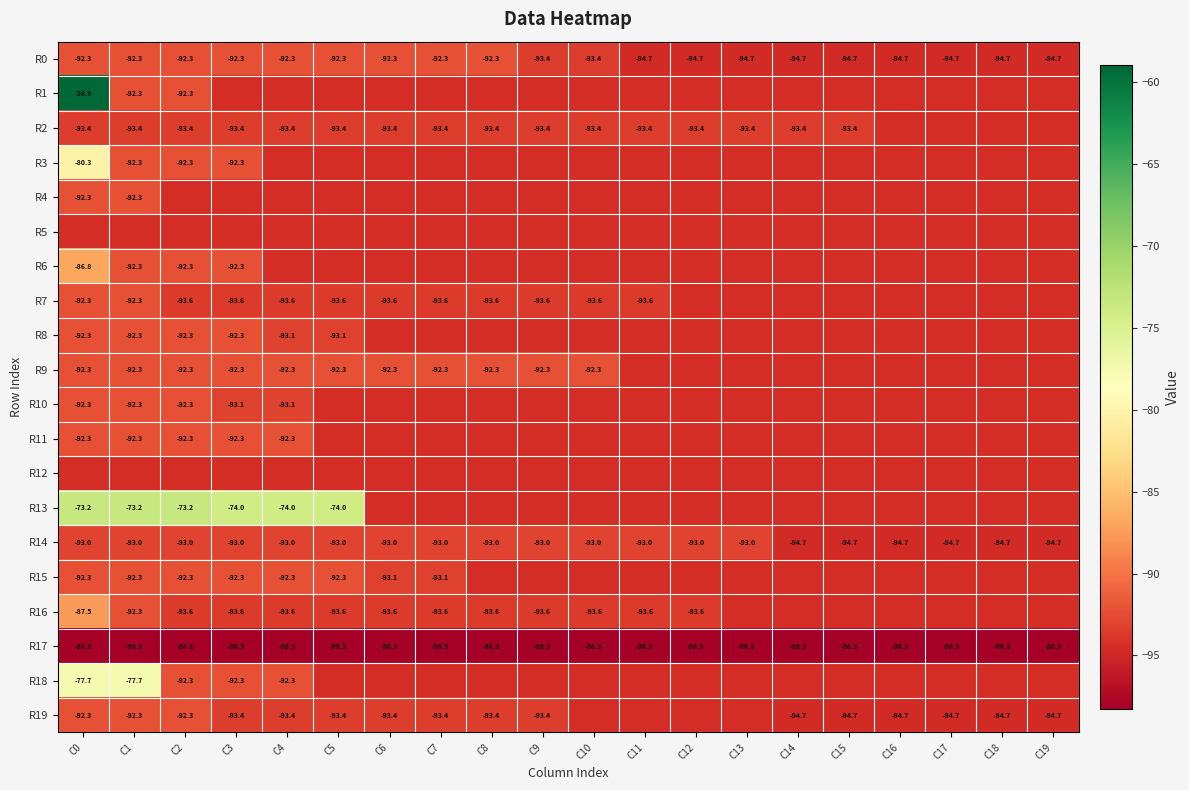

What is the total value across all series at C11?

-1890.3